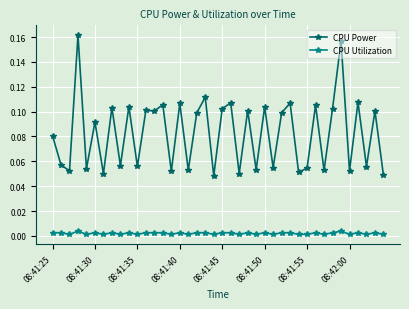

Which series has the largest total across all categories?

CPU Power